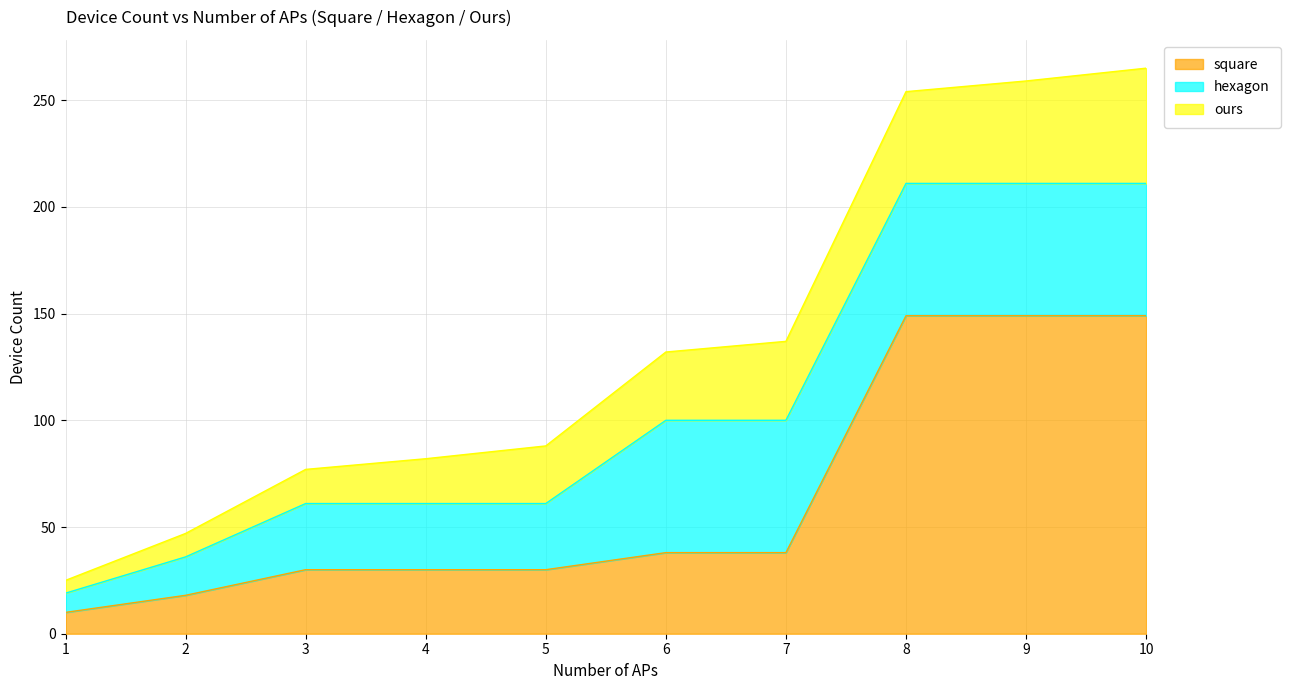

True or false: square and hexagon intersect in this chart.

True